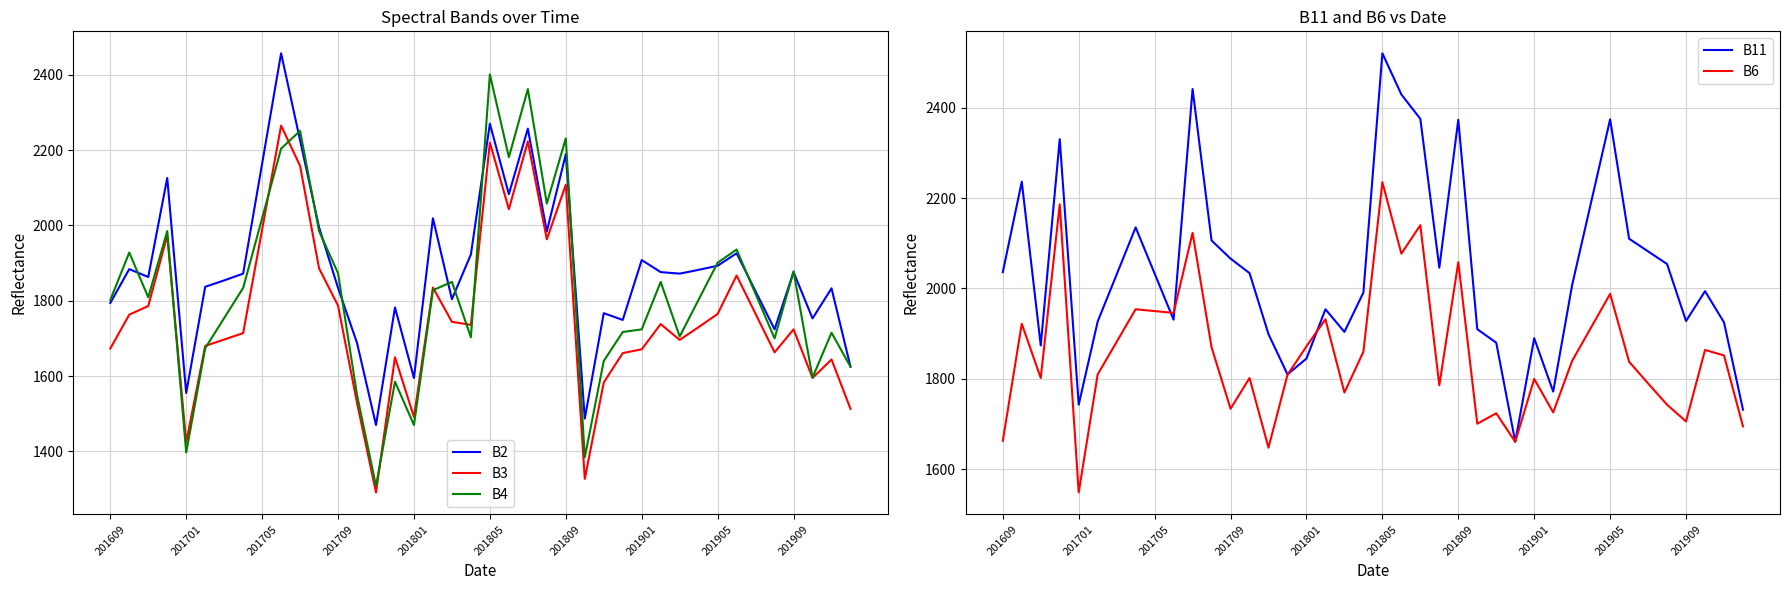

True or false: B3 has a value of 2990 at 34.

False